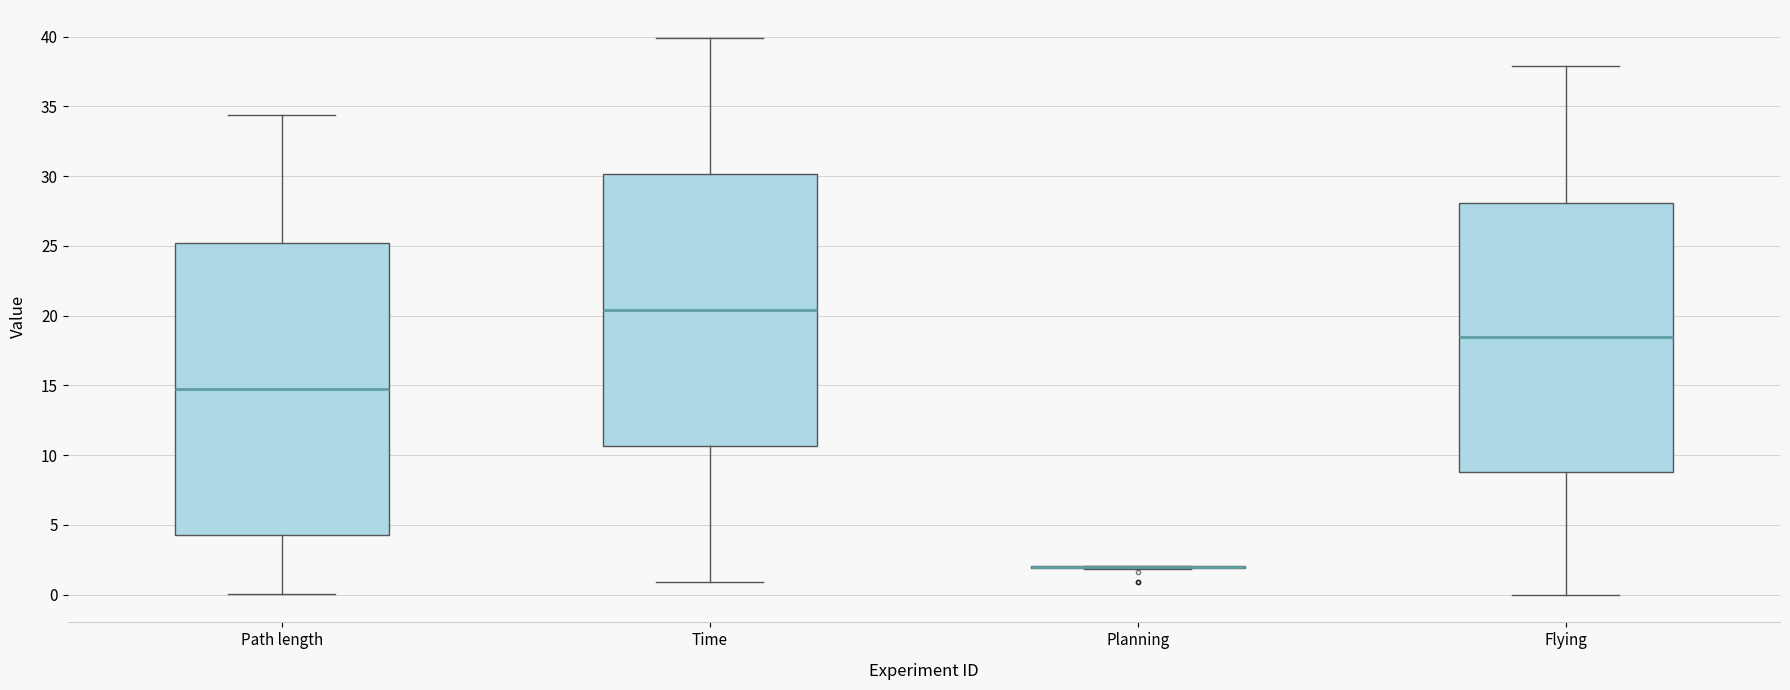

Where does the median line of the box for Path length sit on the y-axis? The values are not printed on the chart, so give them approximately, as read against the axis.

15.0